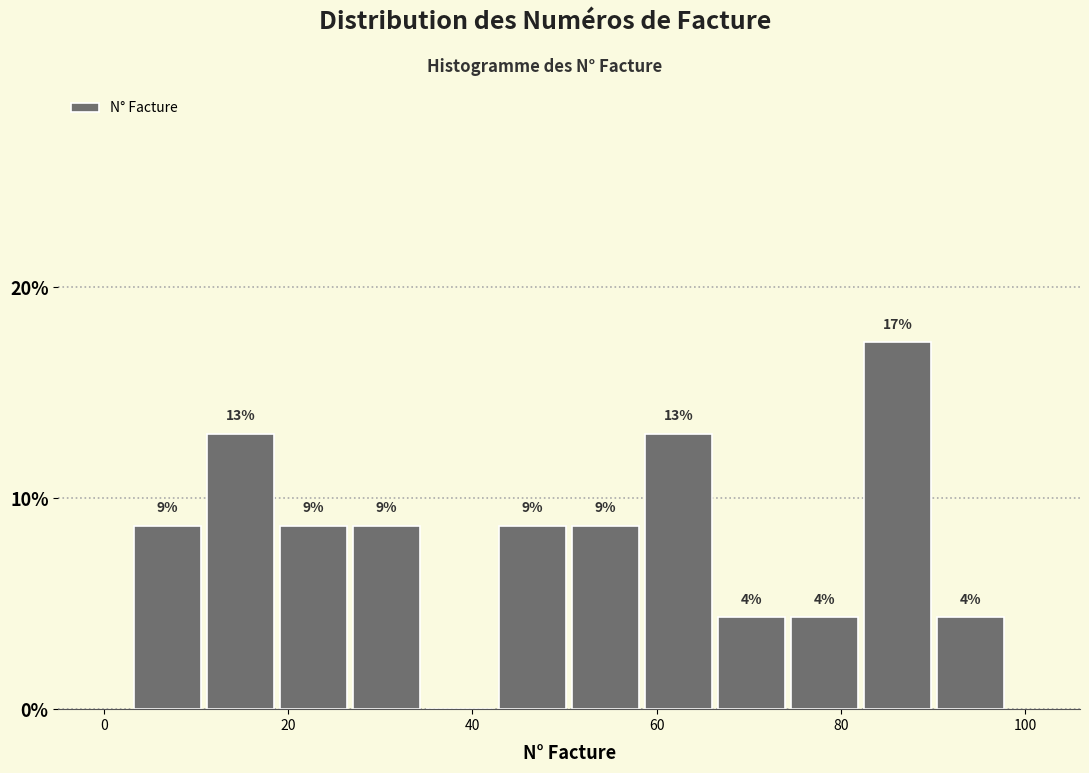

Around what value on the x-axis is the tallest bar? Give the approximate position of its centre, as read against the axis.

86